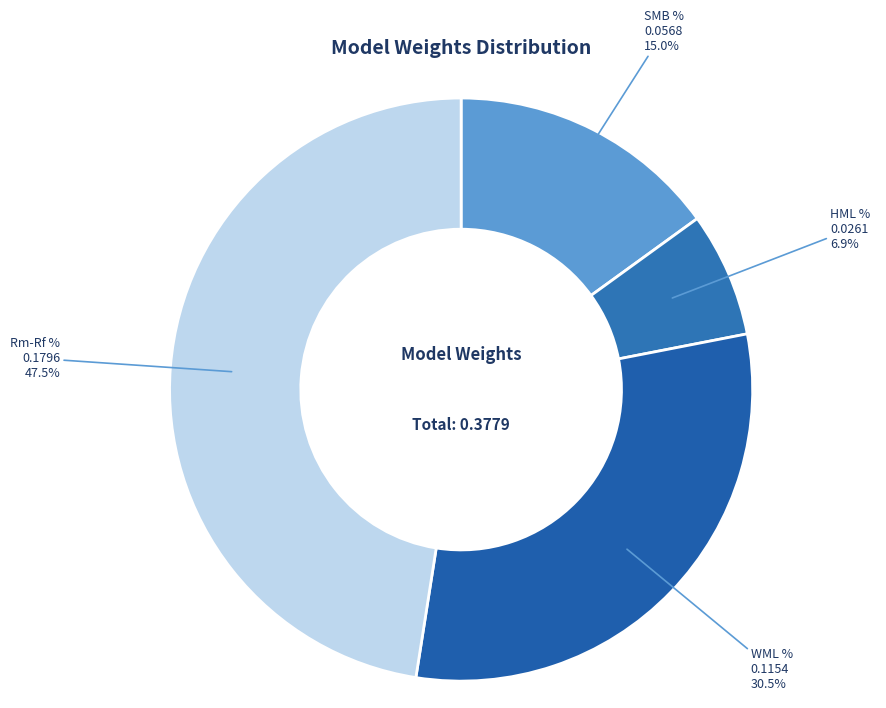

Is it true that WML % is 39% of the pie?

False